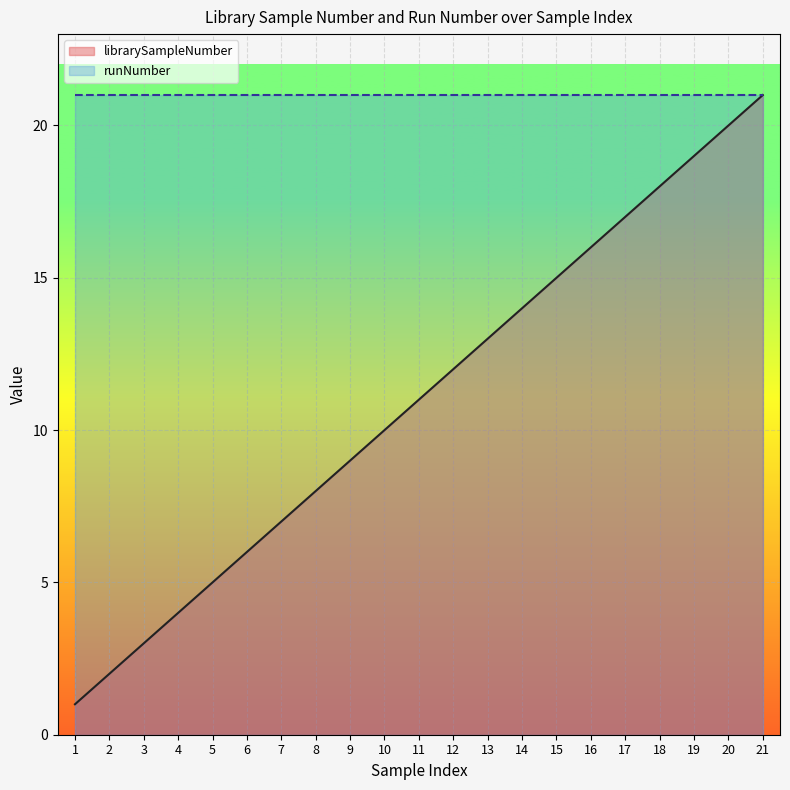

What is the greatest value displayed?

21